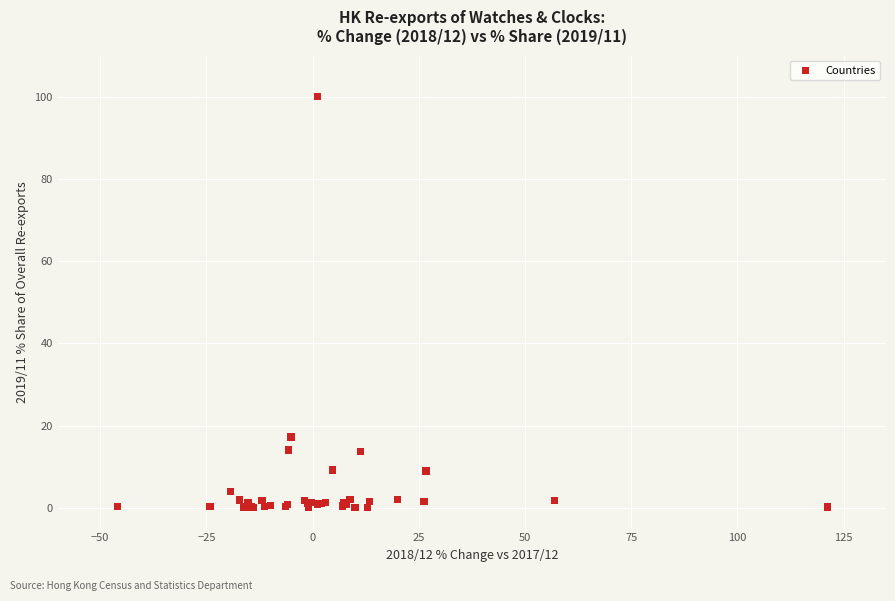

What Y value in the scatter plot is closest to 50?

17.3